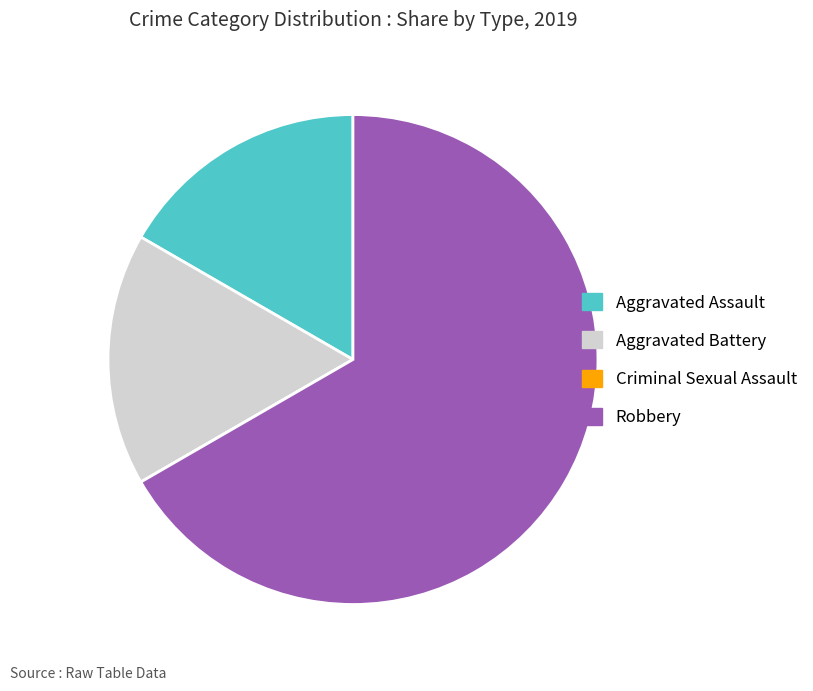

What is the largest slice in the pie chart?

Robbery